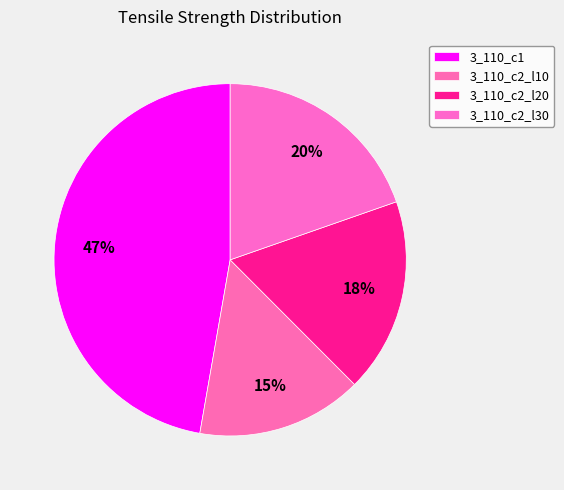

How many segments does this pie chart have?

4